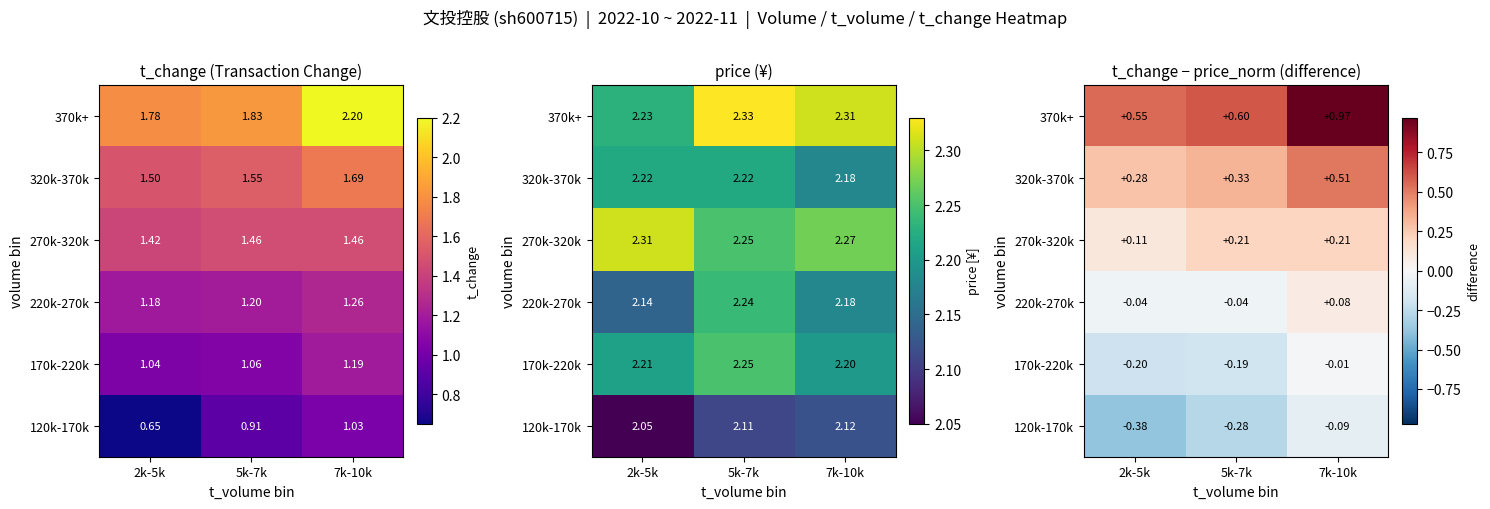

What value does the 170k-220k series have at 5k-7k?

-0.2